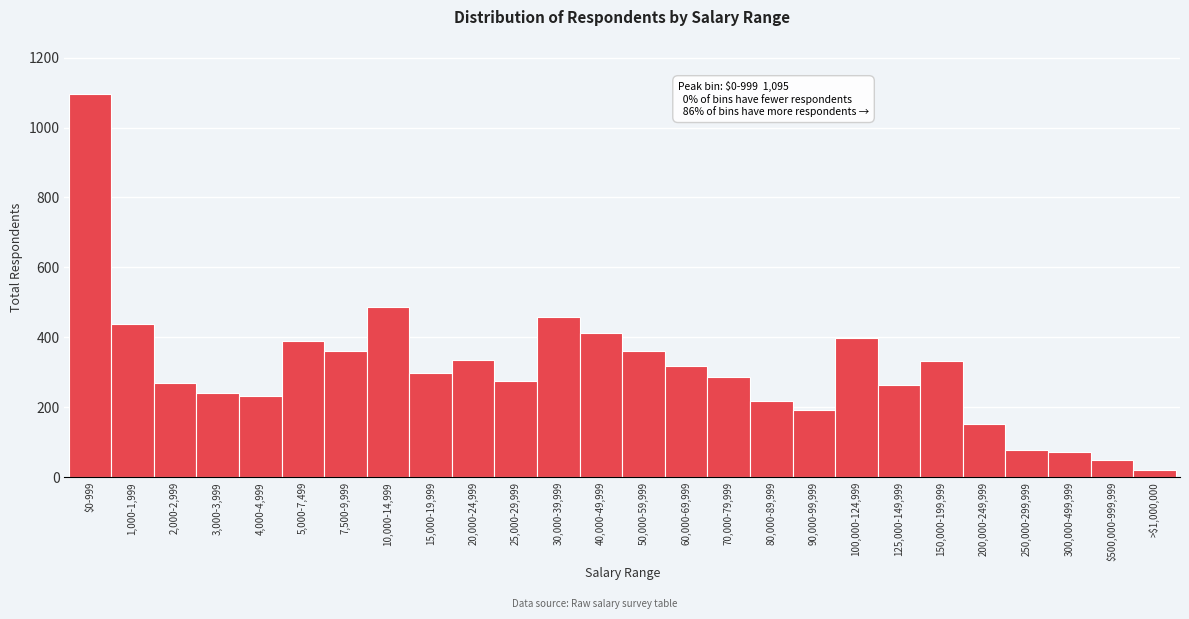

What is the label of the 24th bar from the left?

300,000-499,999